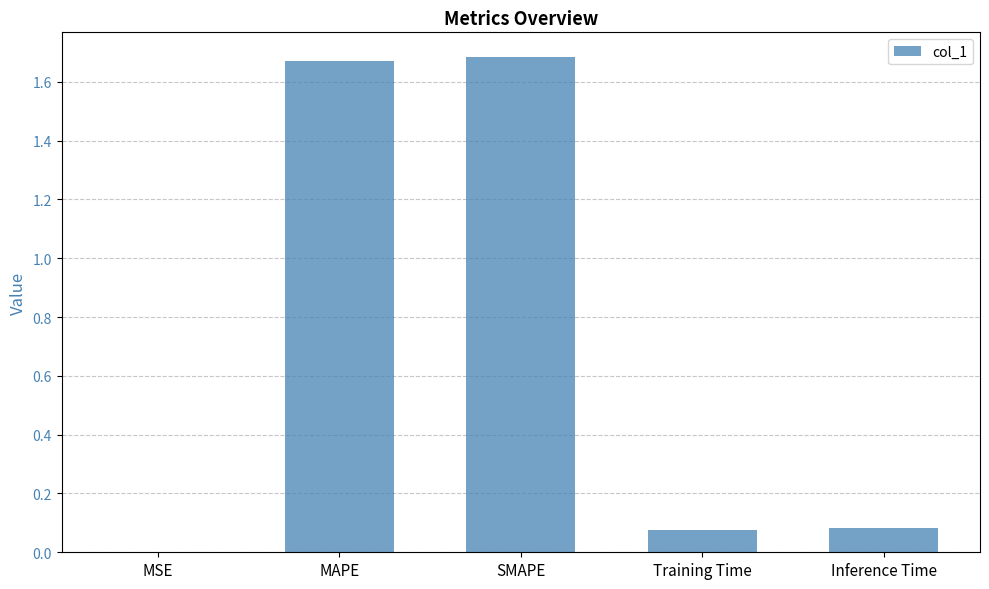

What is the sum of all values?

3.5